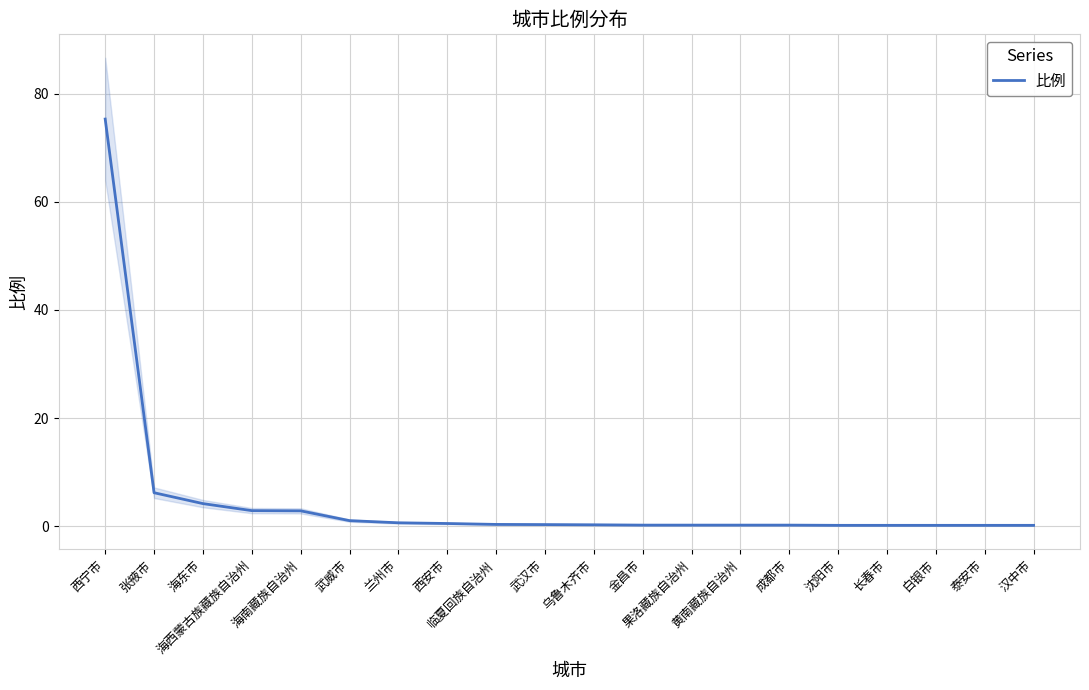

The value at 兰州市 is 0.6. True or false?

True